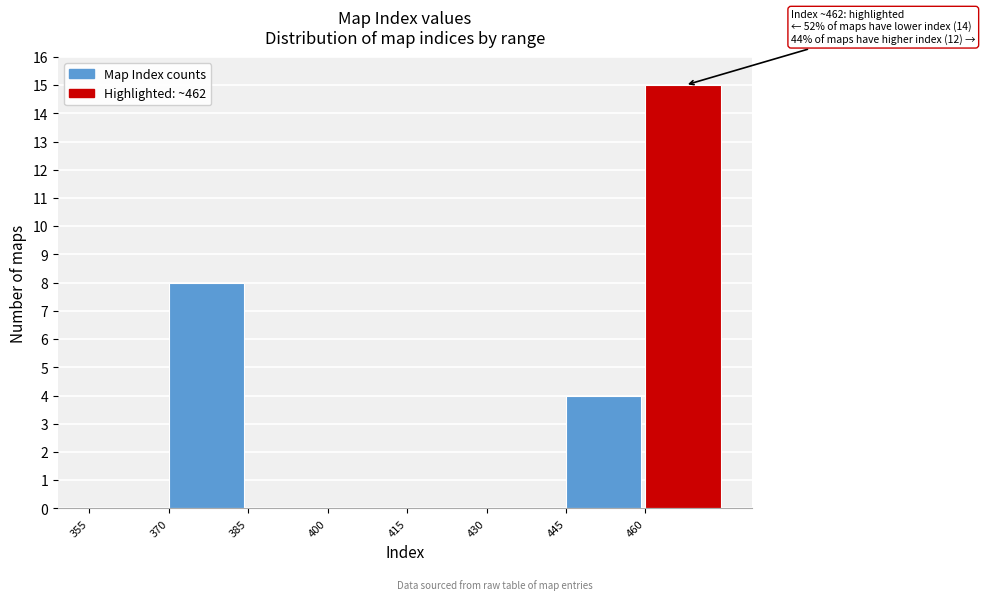

Over which range of the x-axis is the bar tallest?

460 to 475